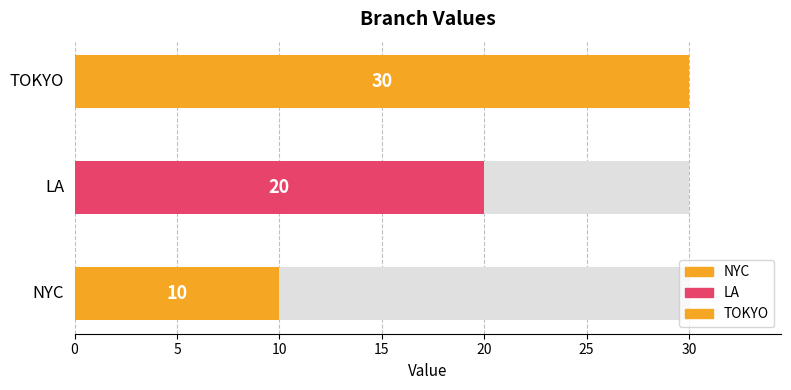

The value at TOKYO is 30. True or false?

True